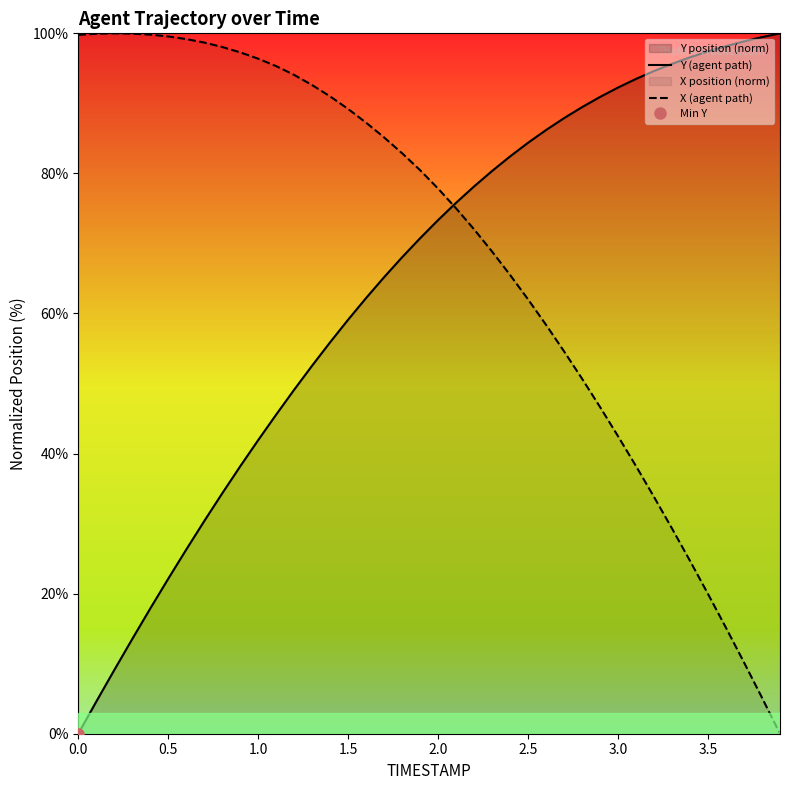

How many times do Y (agent path) and X (agent path) cross each other?

1